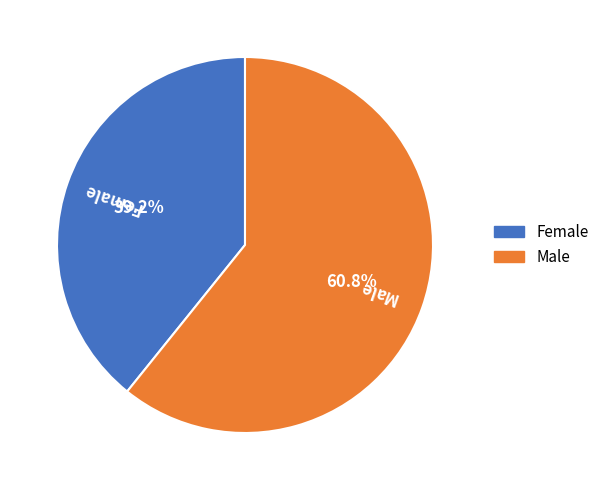

Does any single category account for the majority?

Yes